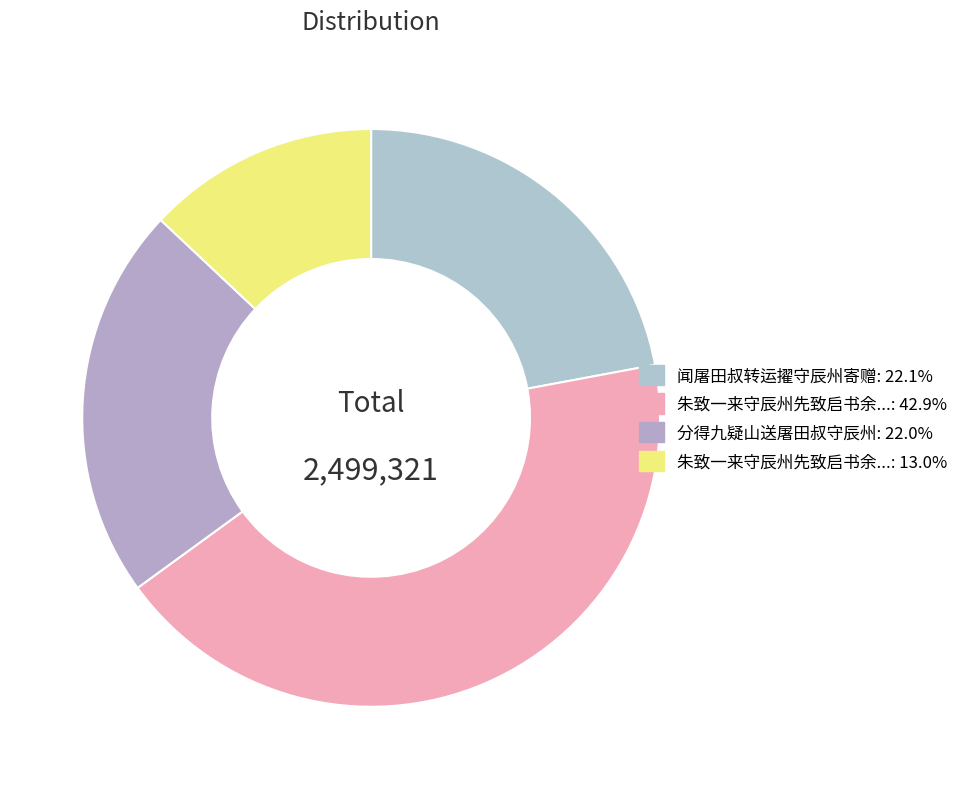

To the nearest percent, what is the difference between the largest and smallest slice percentages?

30%